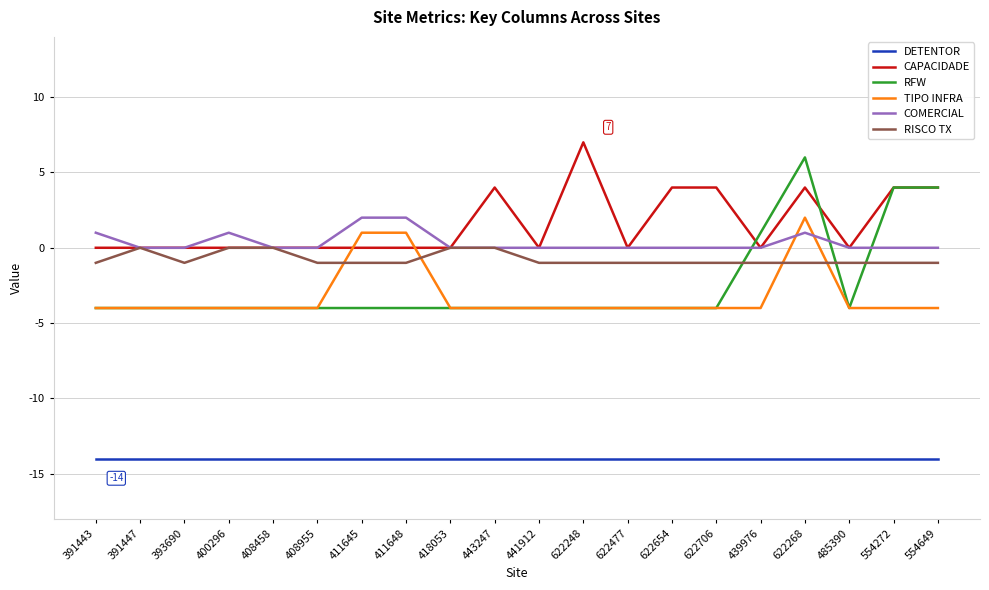

Which series changed the most between 408458 and 485390?

RISCO TX